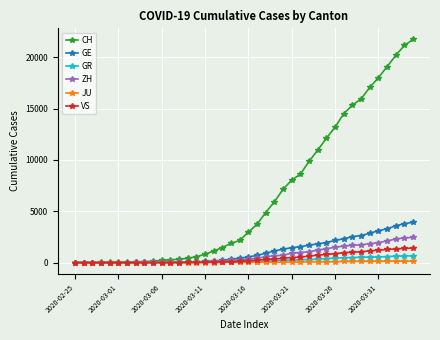

Which series has the largest range (max minus min)?

CH